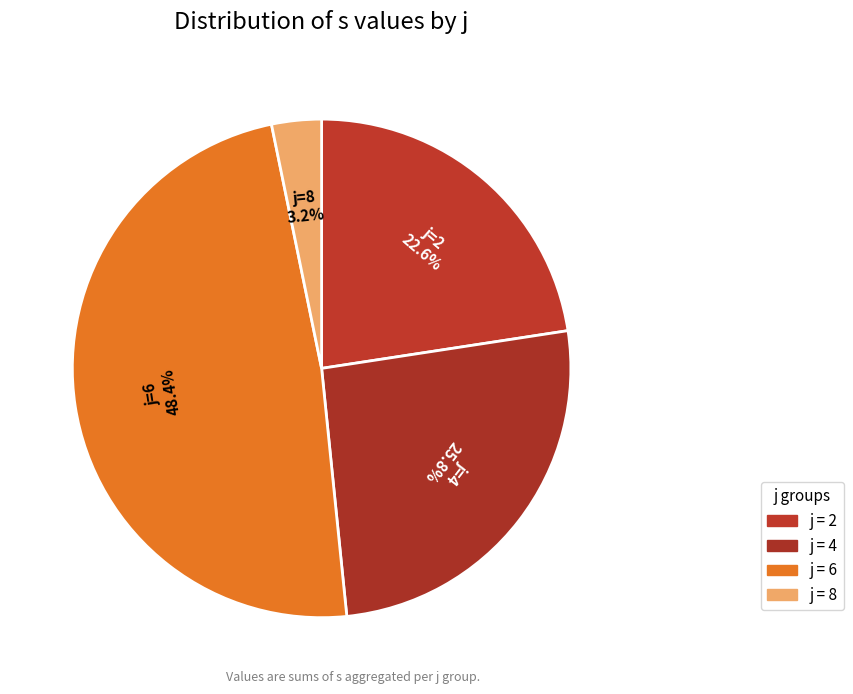

How many slices are in this pie chart?

4